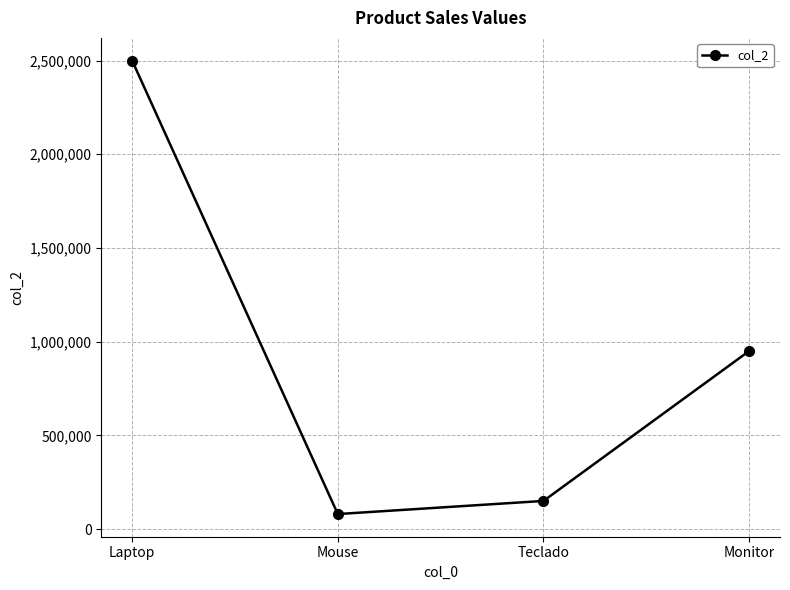

Between Teclado and Laptop, which is larger?

Laptop